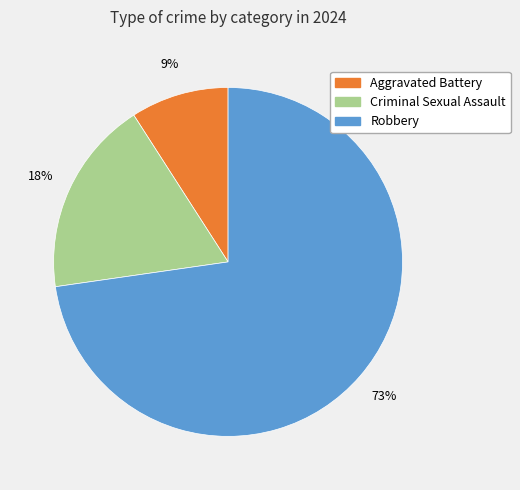

To the nearest percent, what is the difference between the largest and smallest slice percentages?

64%